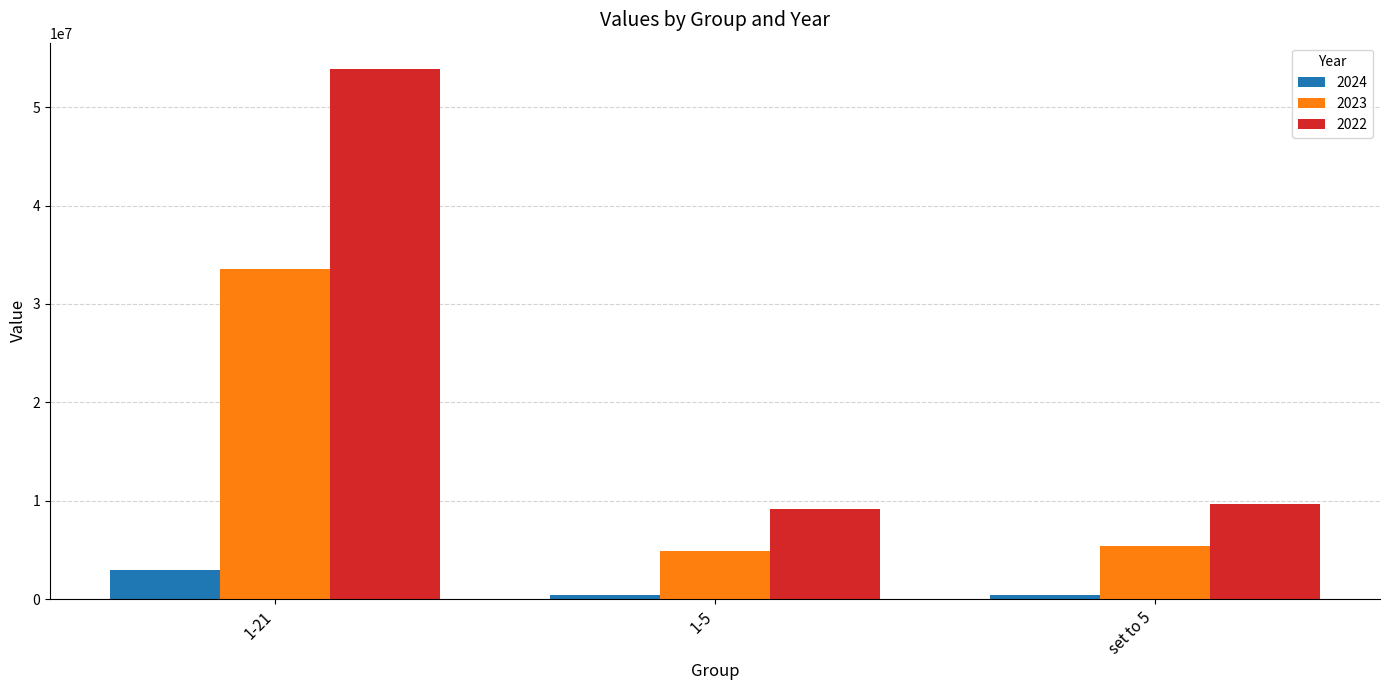

What is the highest value of the 2023 series?

33552970.1